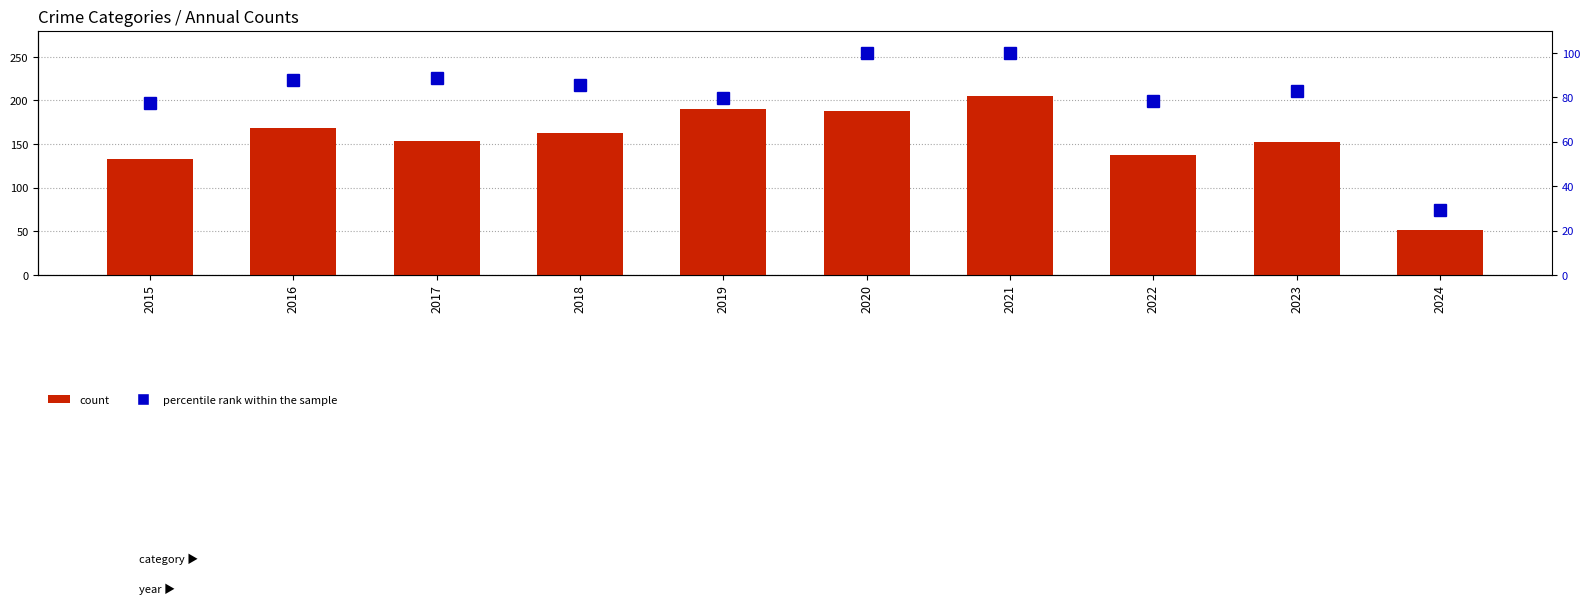

Which category has the highest value in the percentile rank within the sample series?

2020